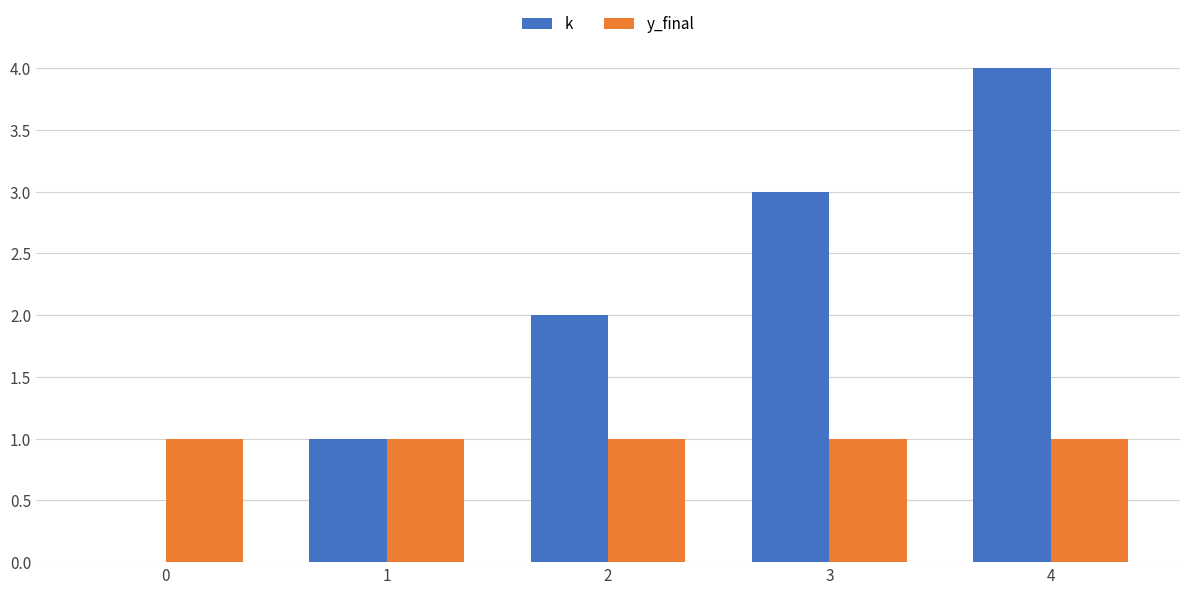

What is the sum of all k values?

10